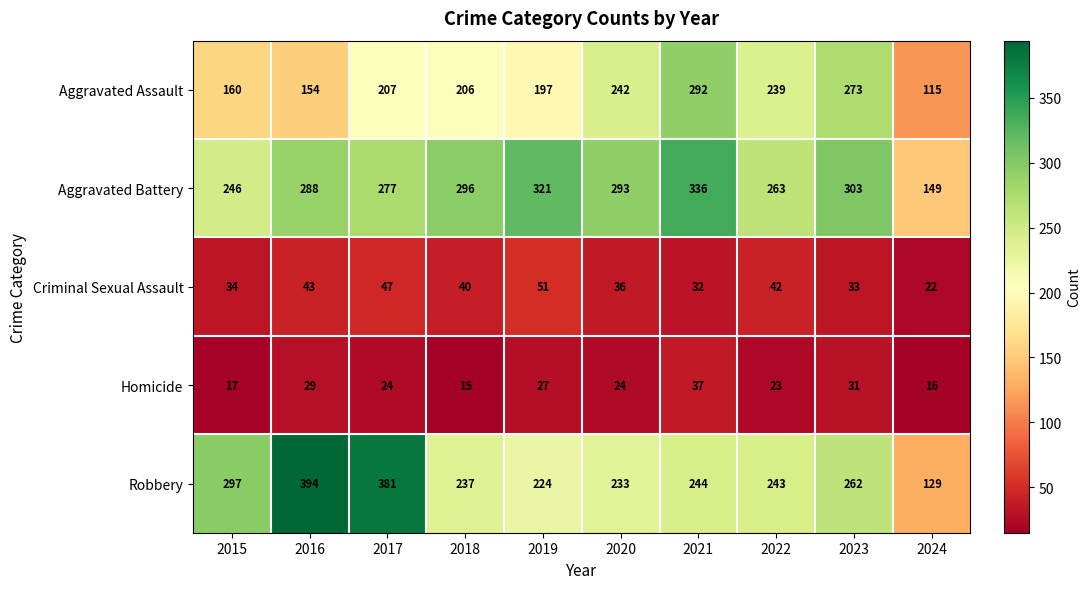

What is the smallest value displayed?

15